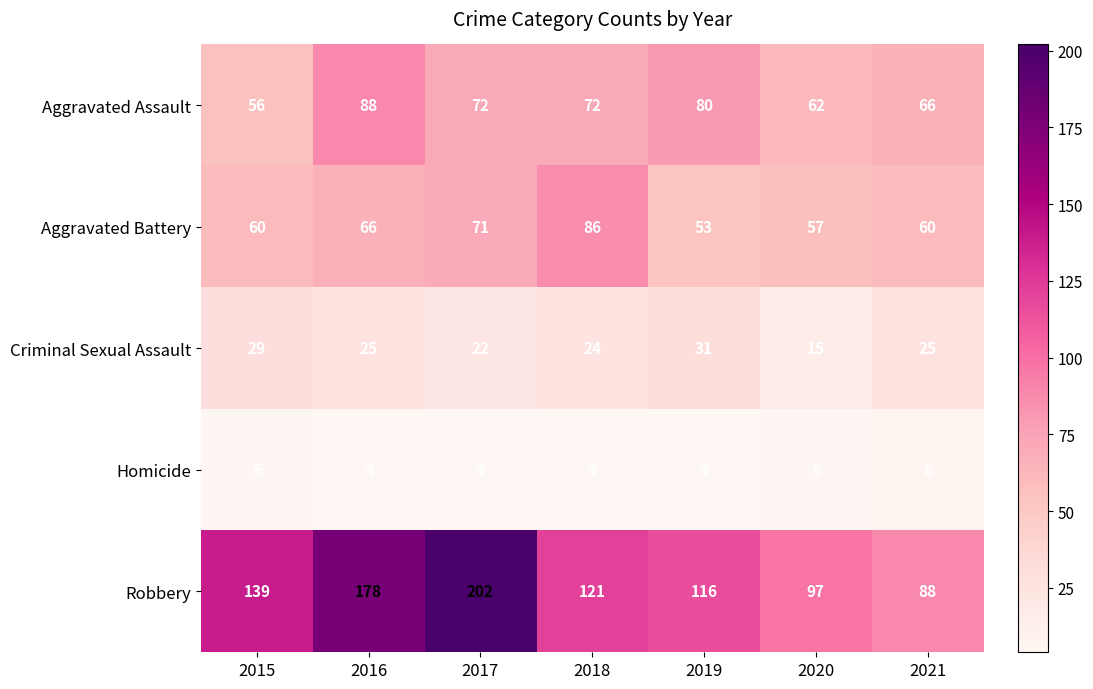

What is the smallest value displayed?

4